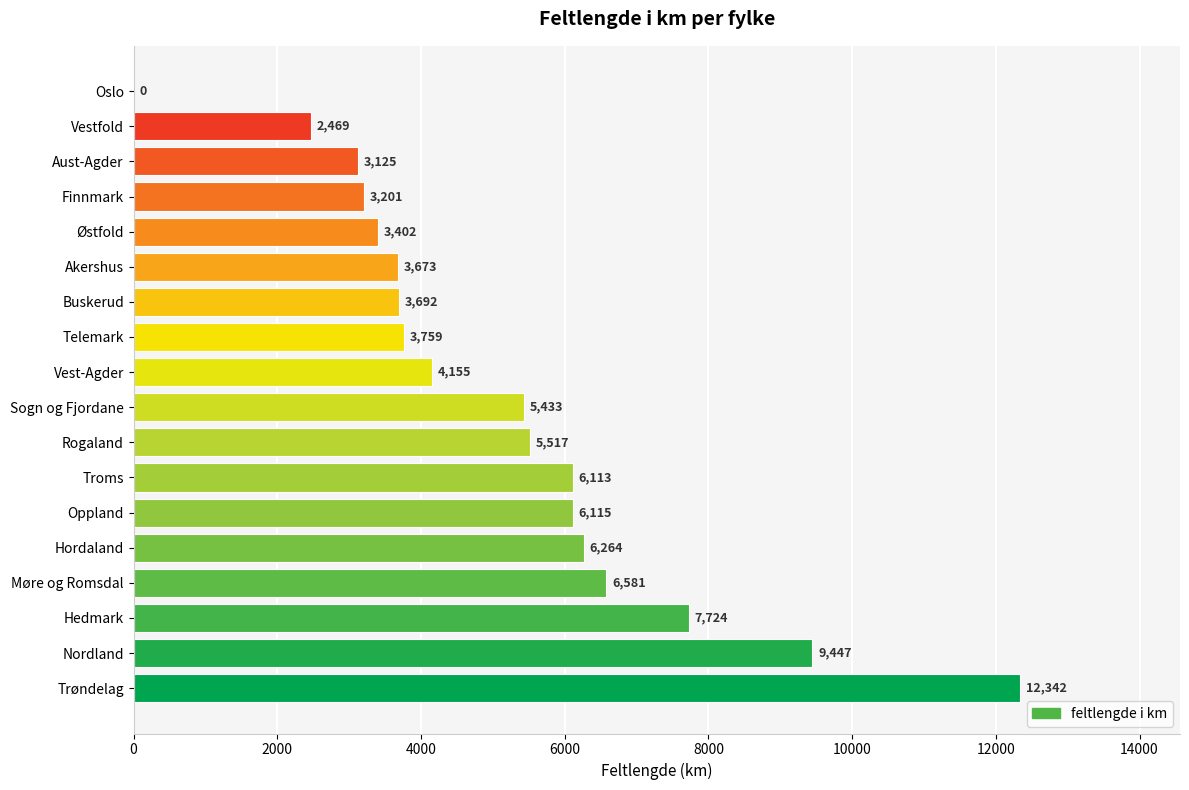

True or false: the data shows 15891.8 at Nordland.

False